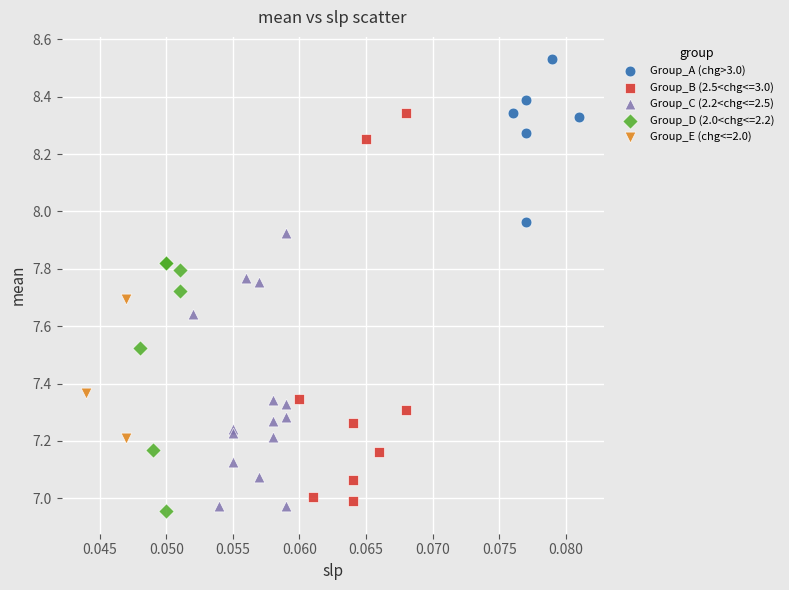

Which series reaches the maximum Y coordinate?

Group_A (chg>3.0)